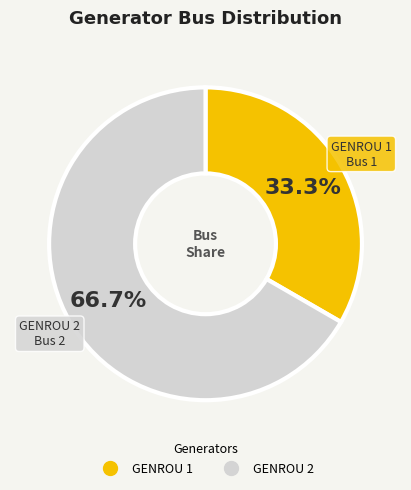

To the nearest percent, what is the difference between the GENROU 1 and GENROU 2 slice percentages?

33%